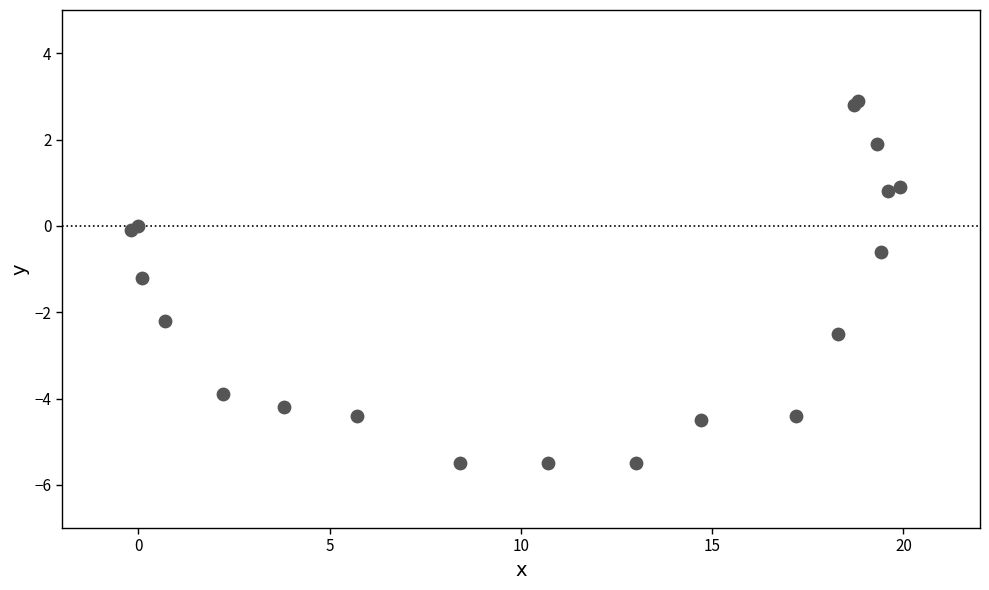

What Y value in the scatter plot is closest to -1?

-1.2